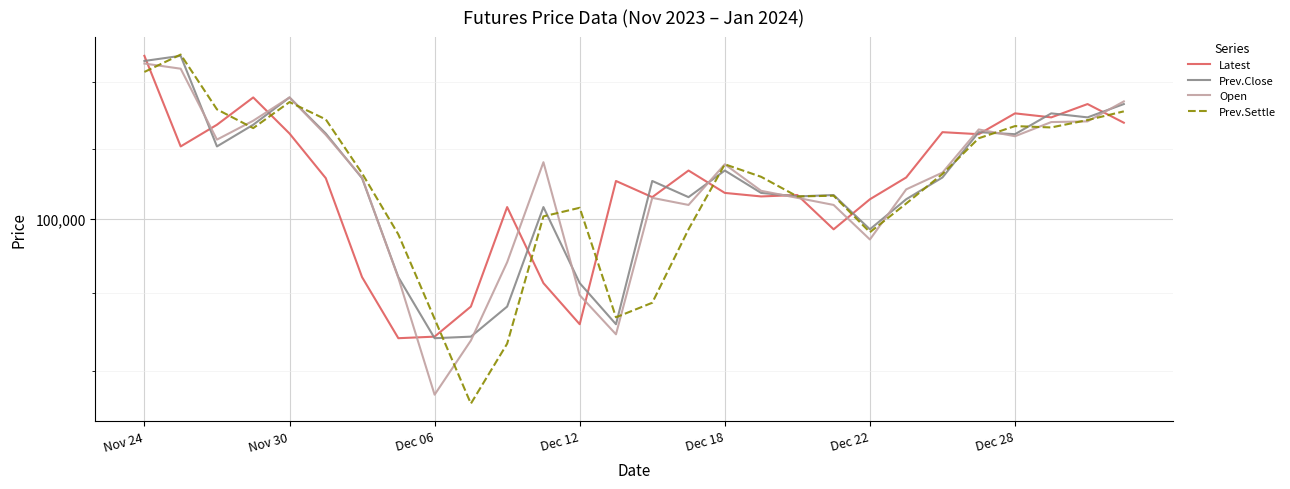

Which series has the widest spread of values?

Prev.Settle